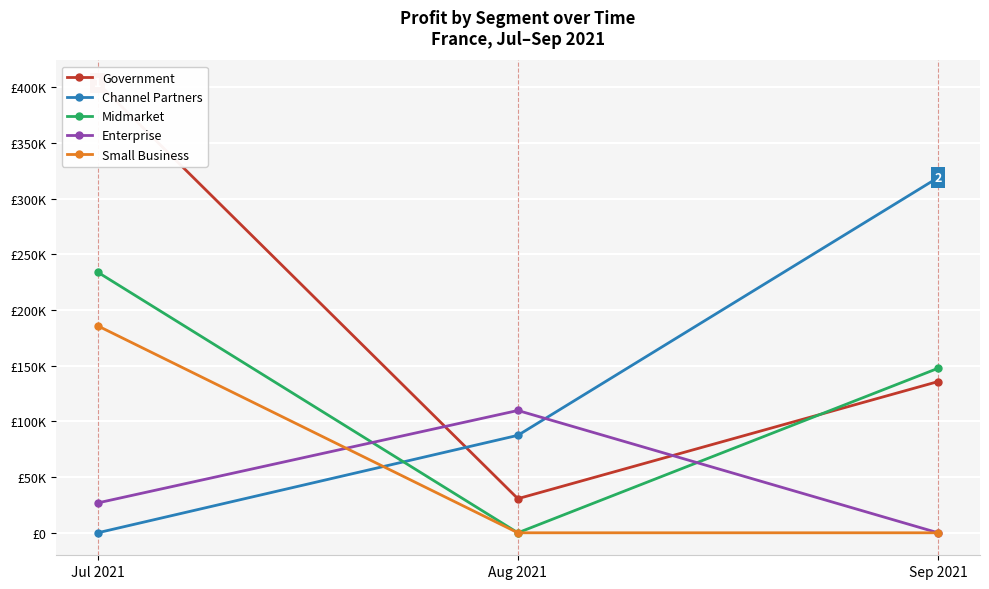

What is the spread (max minus min) of values at Sep 2021?

318972